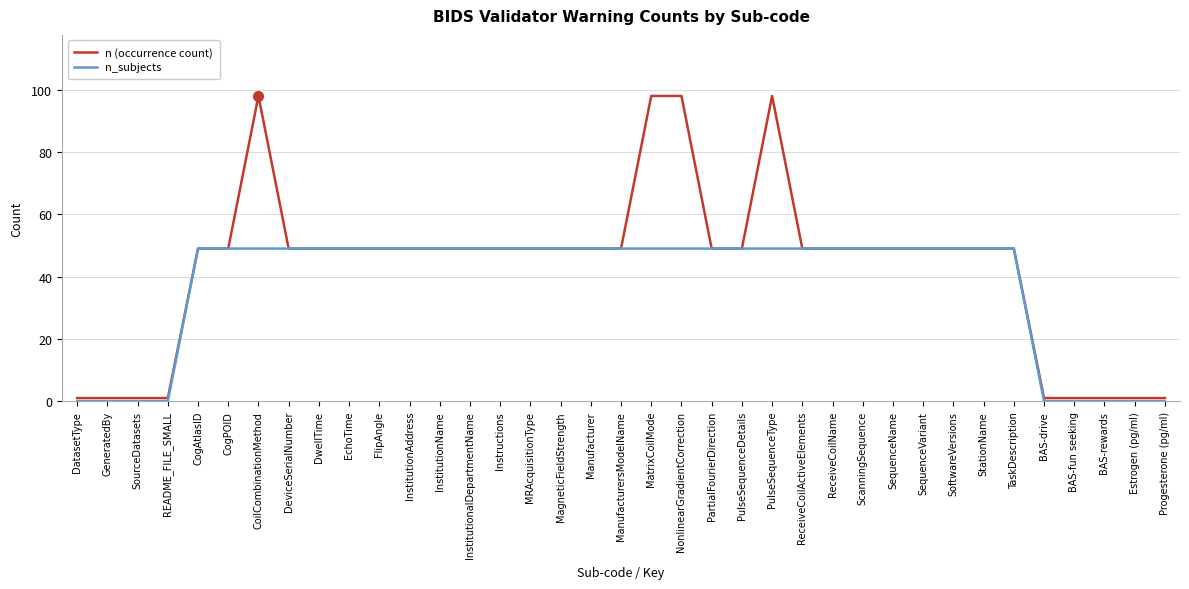

Rank the series by their average value, from lowest to highest.

n_subjects, n (occurrence count)